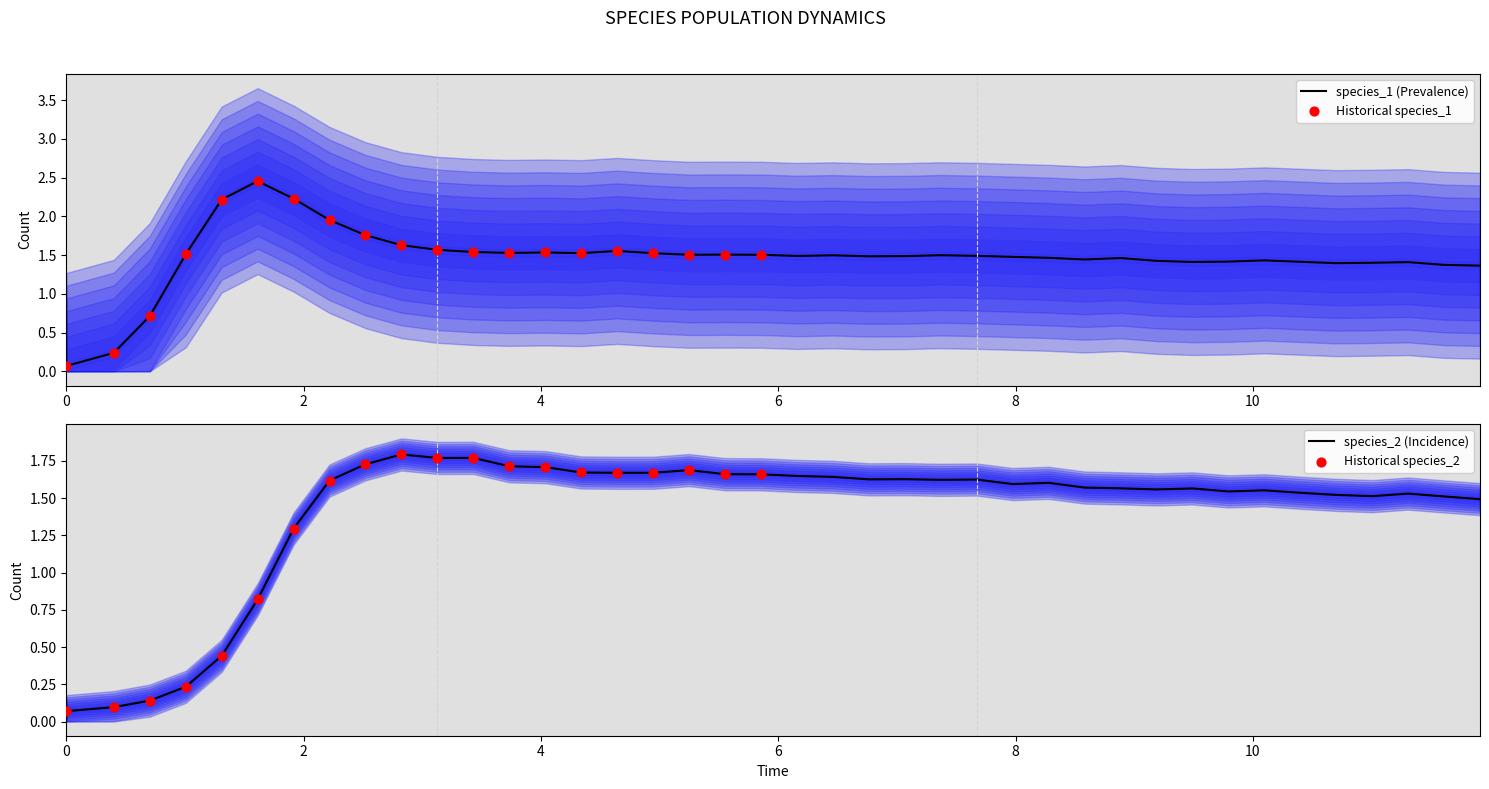

Which series has the largest Y range (max minus min)?

species_1